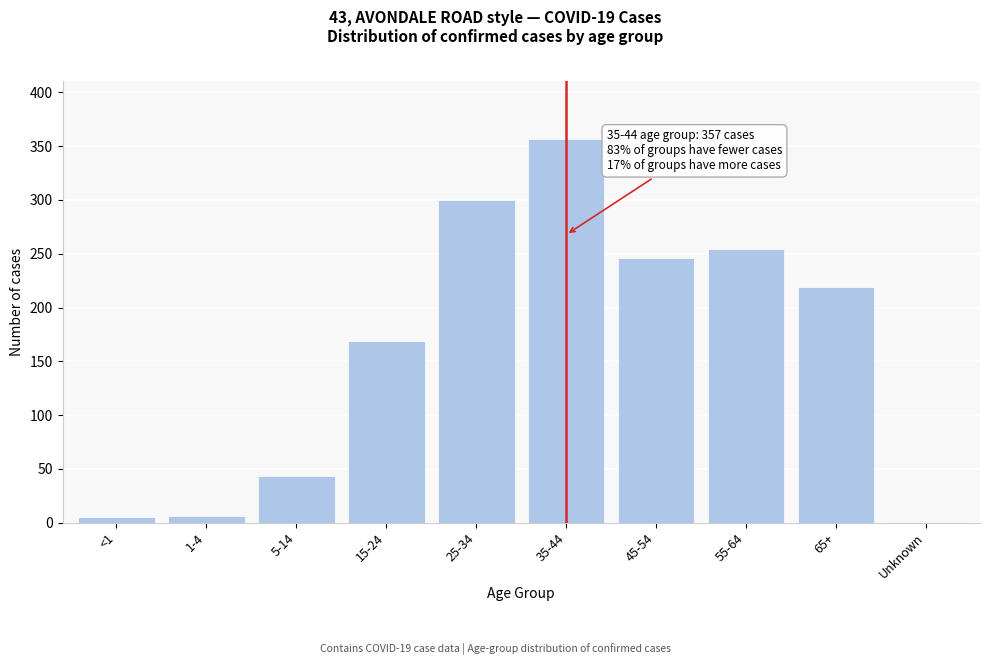

What is the sum of the values at 35-44 and 55-64?

611